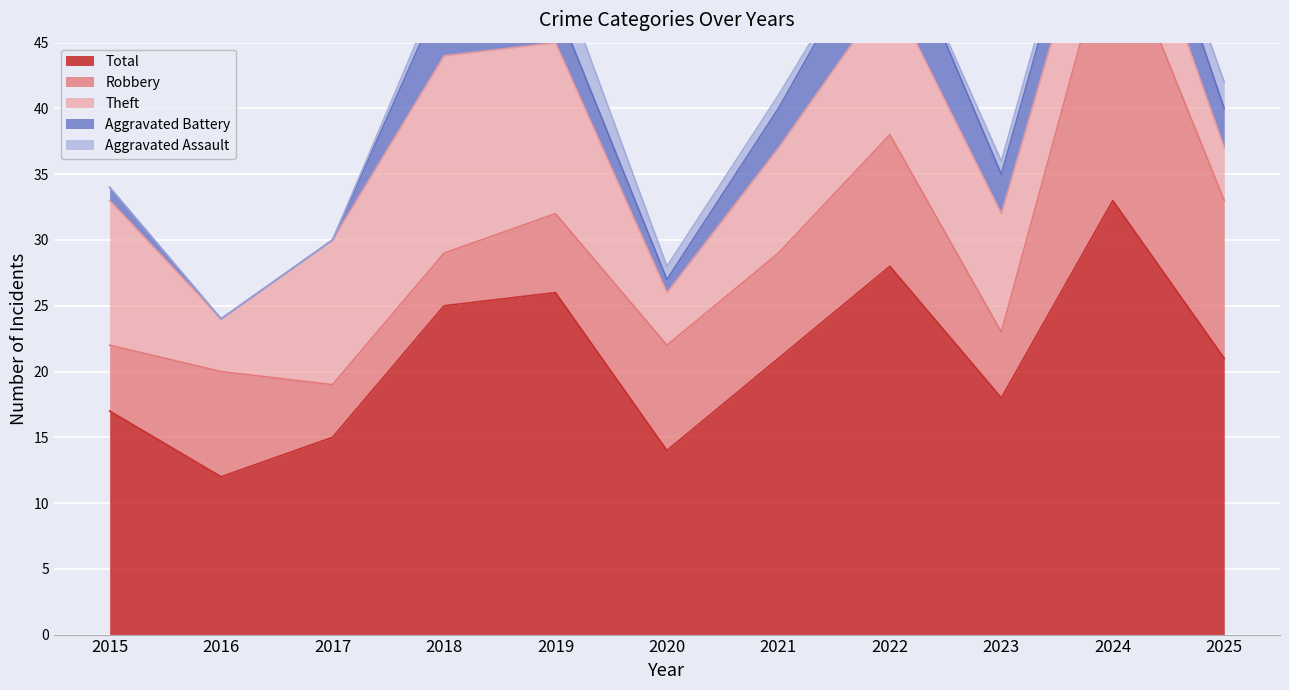

How many data points in Theft are less than 9?

5